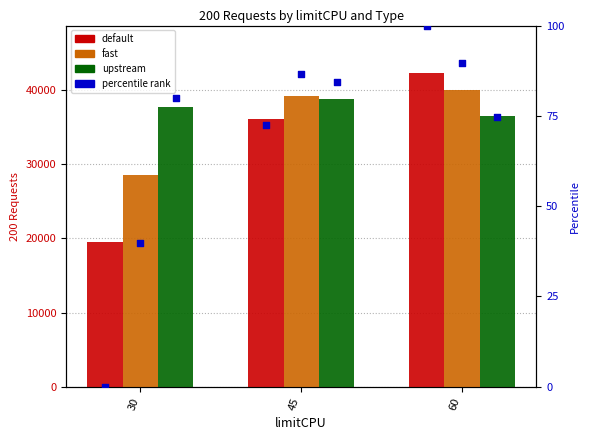

Which series has the largest total across all categories?

upstream